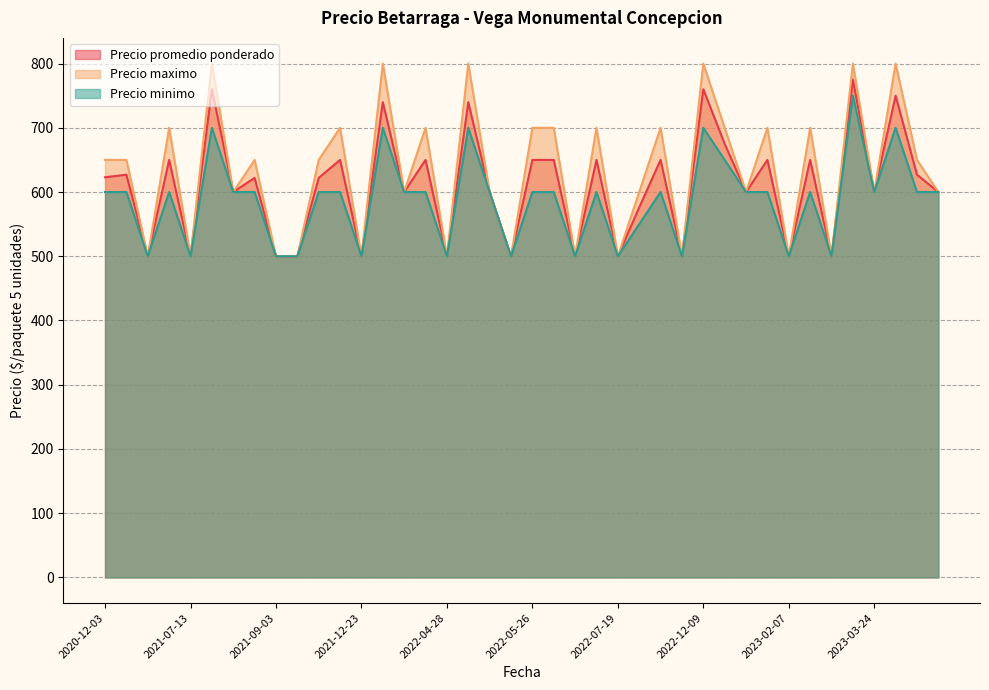

What is the label of the 27th point from the left?

2022-08-30